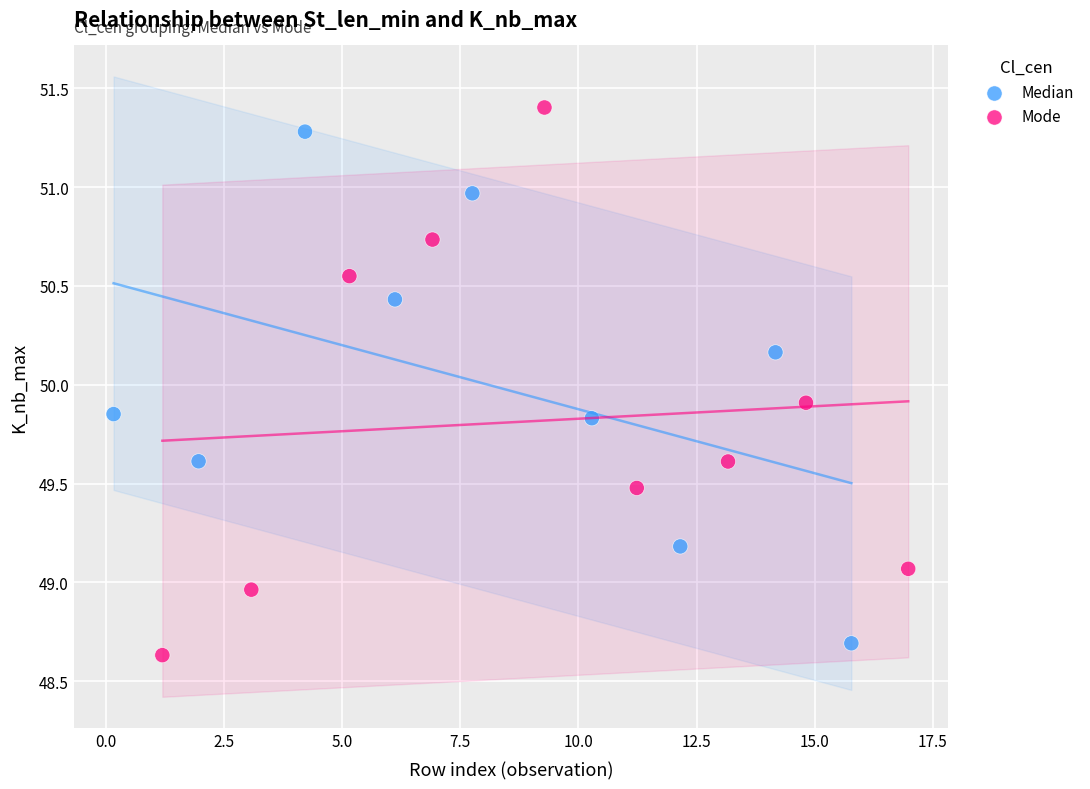

Which series reaches the maximum Y coordinate?

Mode